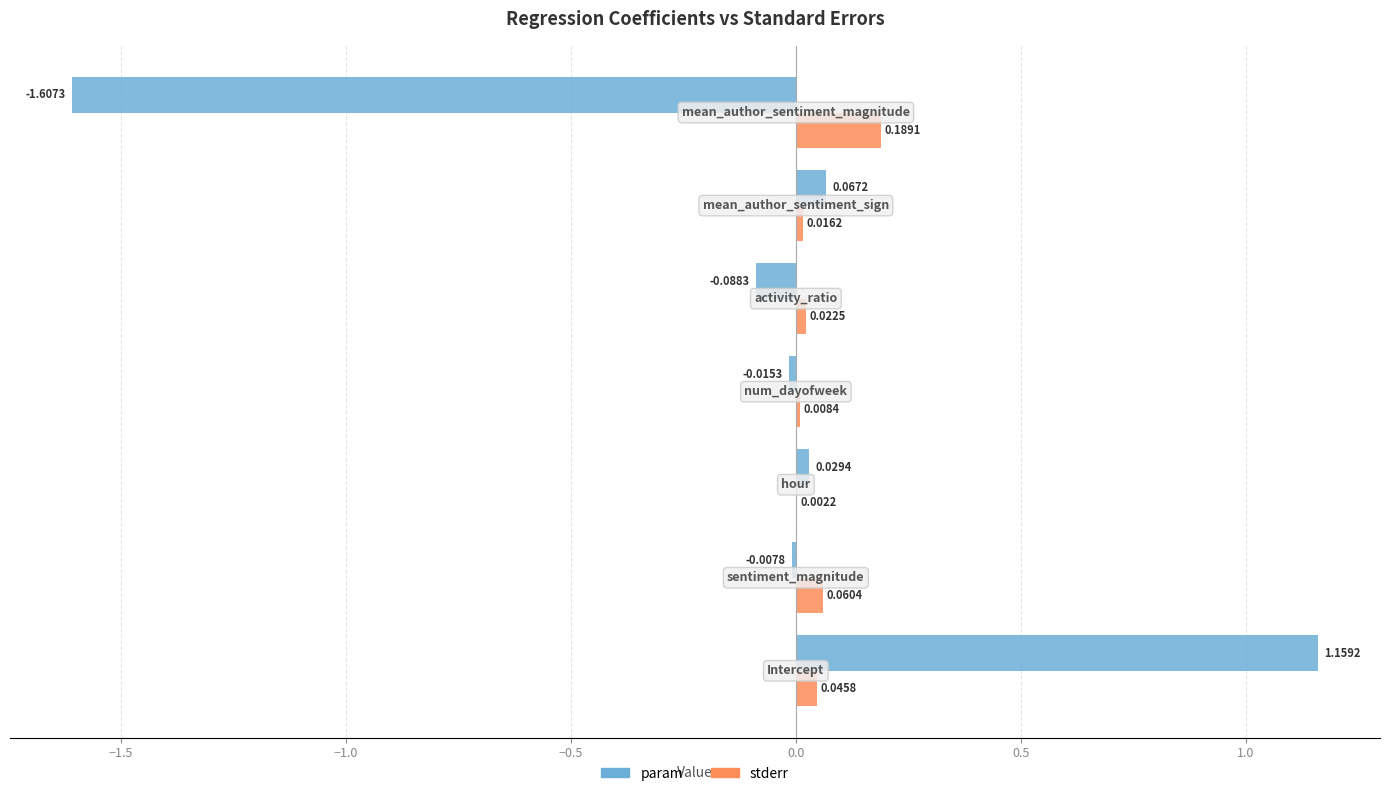

Reading left to right, transcribe all the data shown in this chart.

param: 1.2	-0.0	0.0	-0.0	-0.1	0.1	-1.6
stderr: 0.0	0.1	0.0	0.0	0.0	0.0	0.2